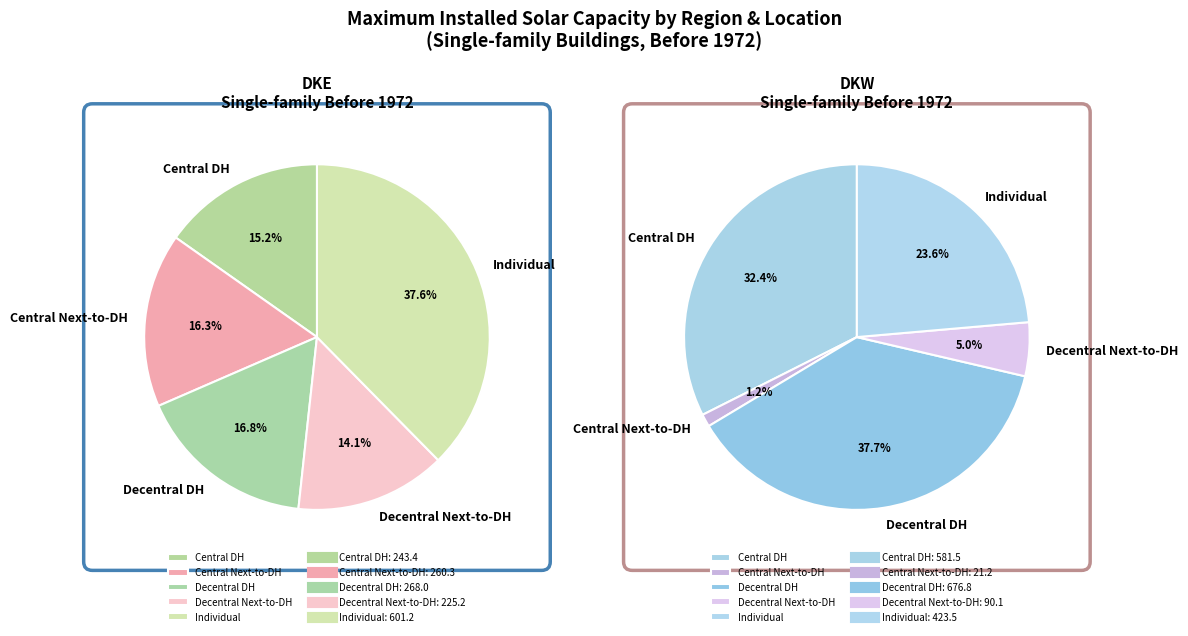

How many segments does this pie chart have?

5